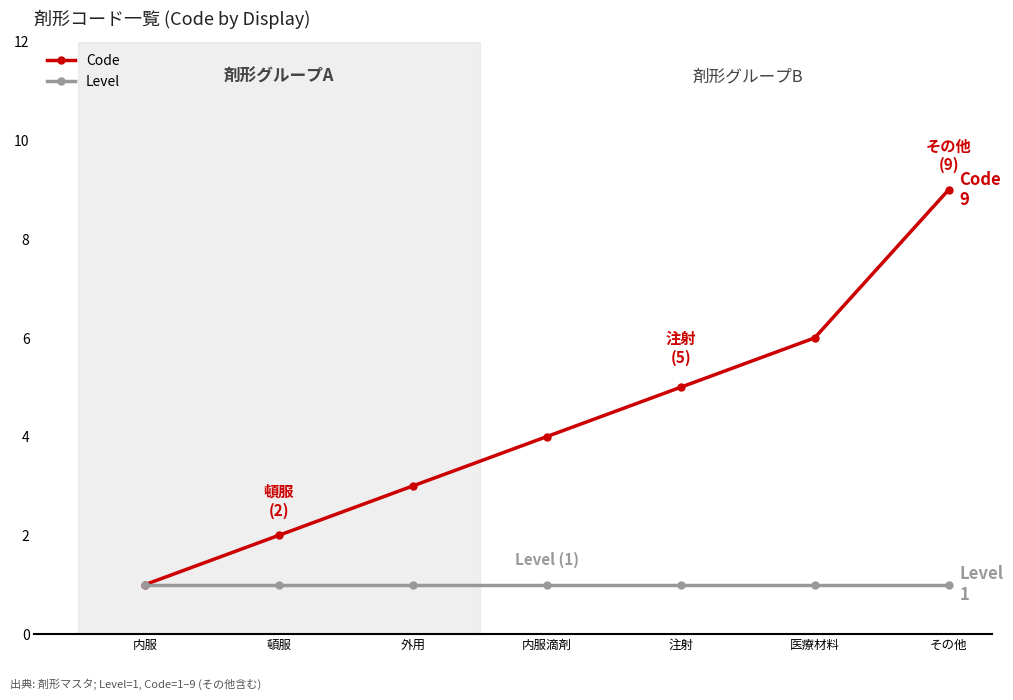

The Code series shows 9 at その他. True or false?

True